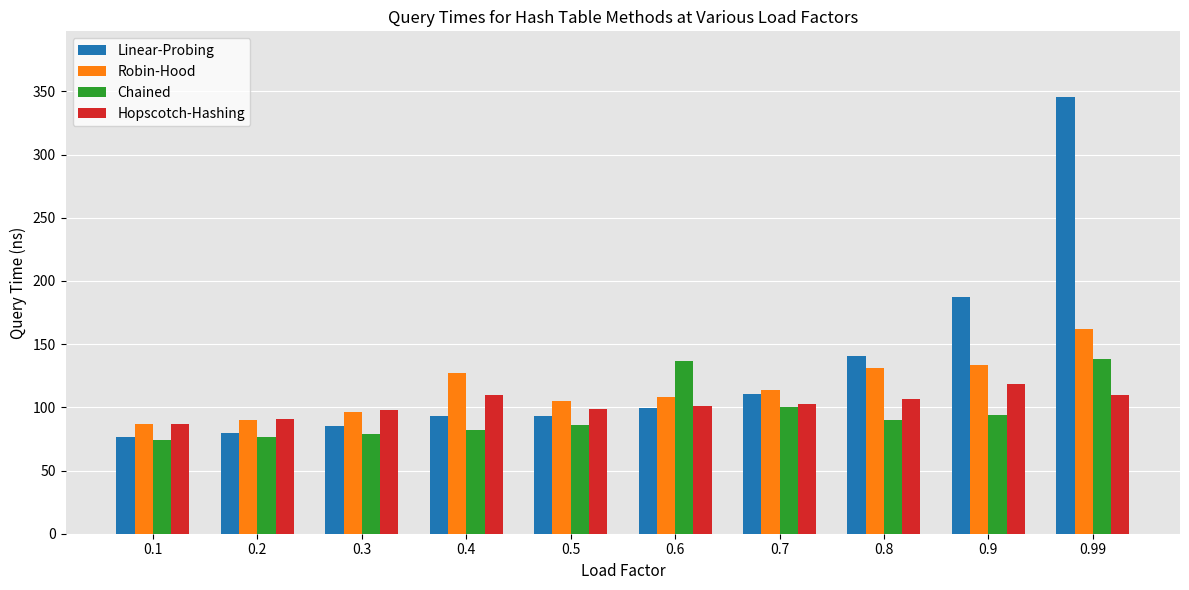

What is the difference between the maximum and minimum values in the Robin-Hood series?

75.2